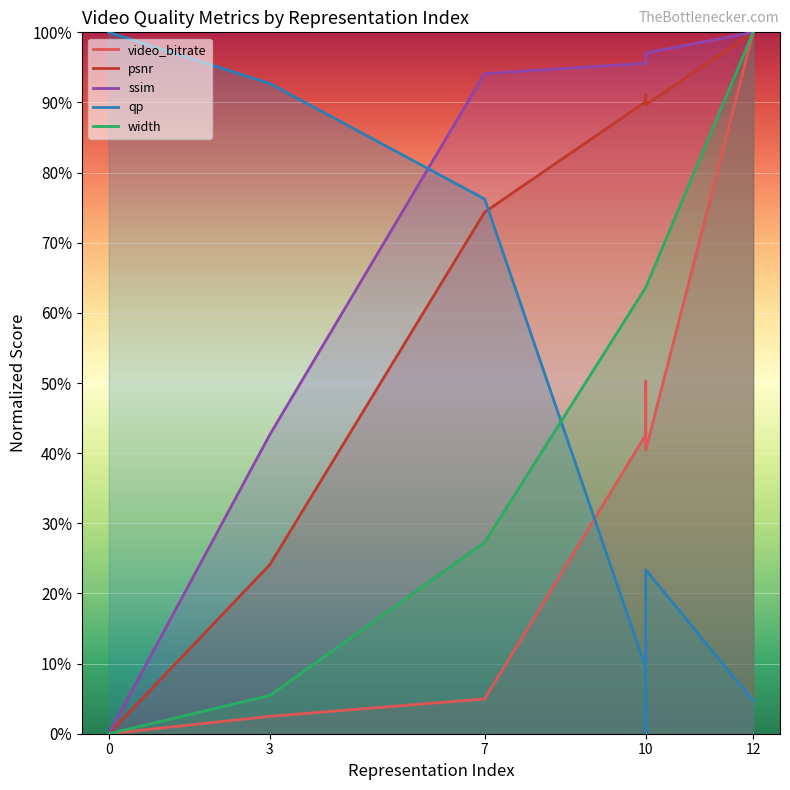

What is the approximate value of ssim at 10?

97.1